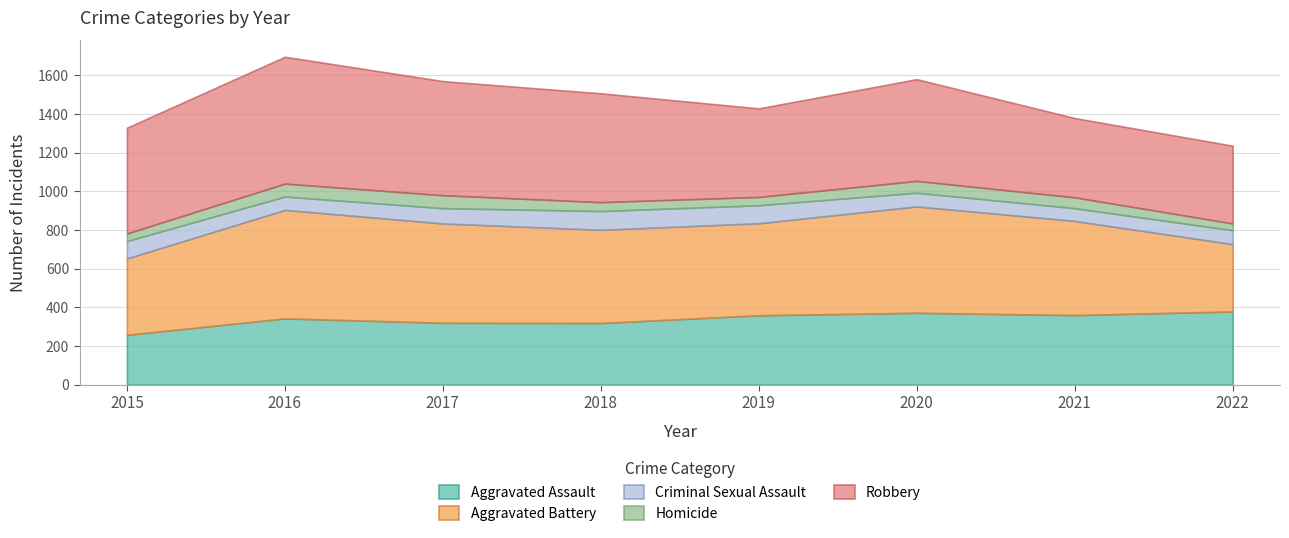

True or false: Robbery and Aggravated Battery cross at least once.

True